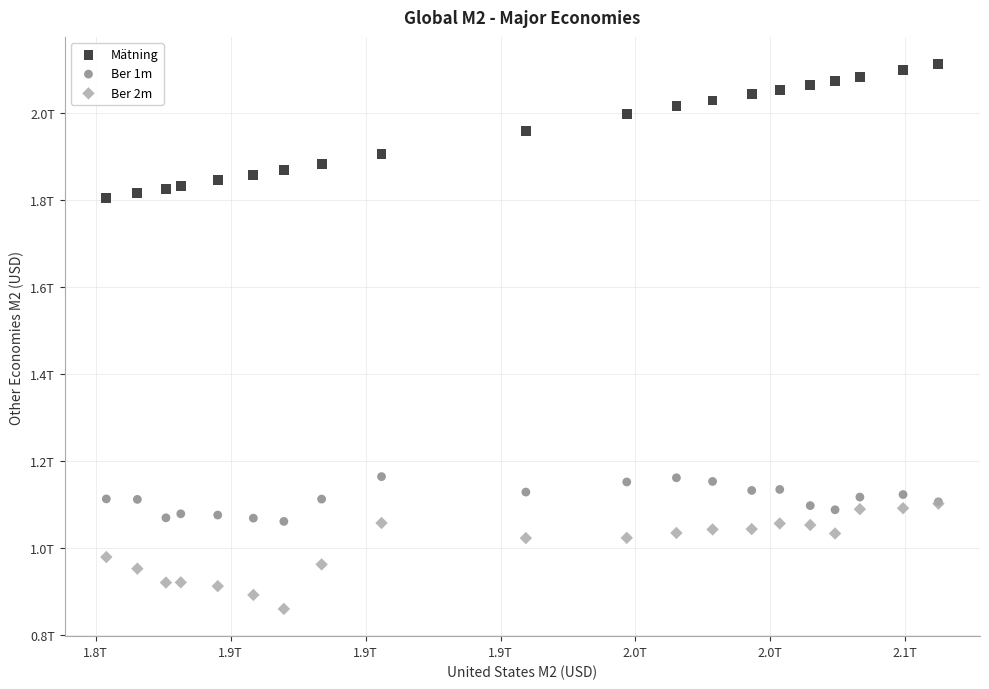

What are all the series names shown in the legend?

Mätning, Ber 1m, Ber 2m